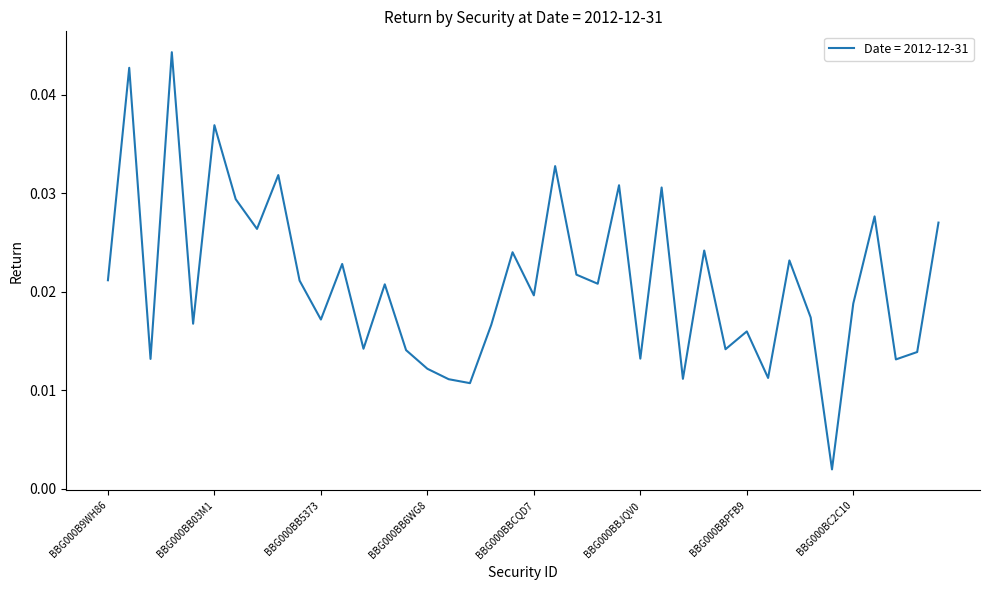

Does the chart have visible grid lines?

No